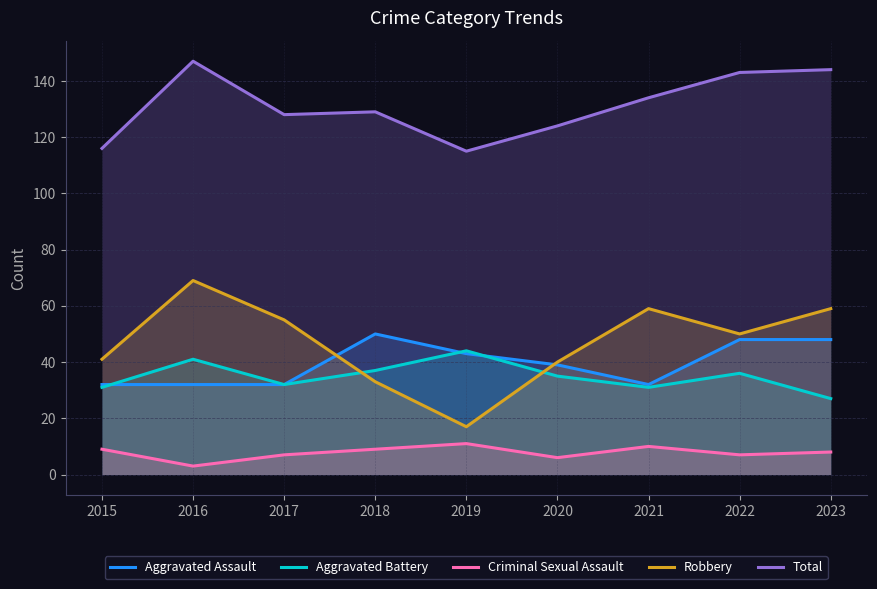

How many data points in Robbery are less than 50?

4